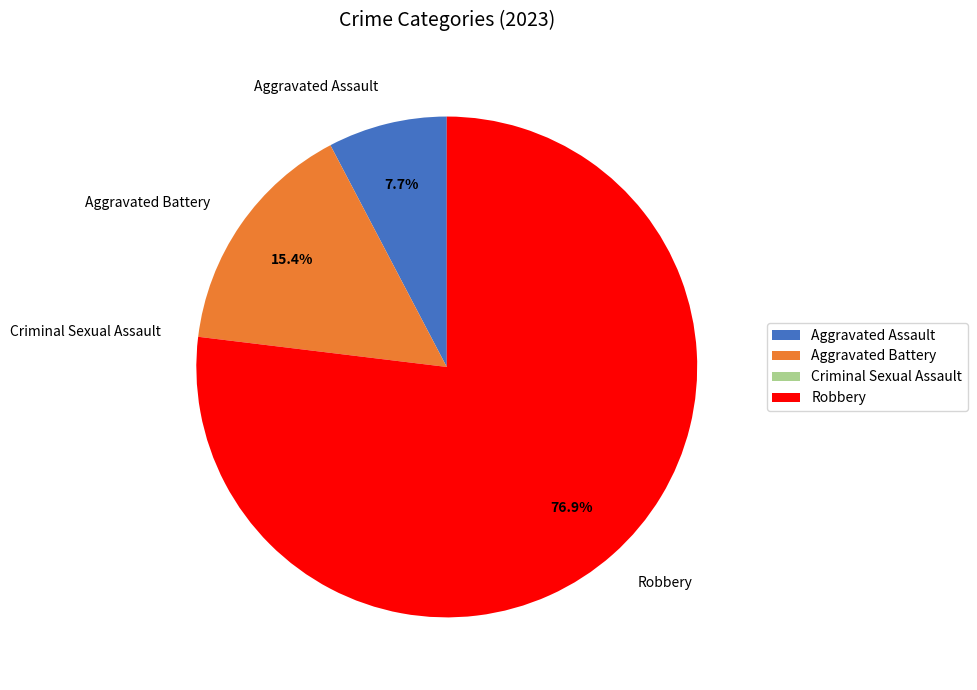

What is the largest slice in the pie chart?

Robbery